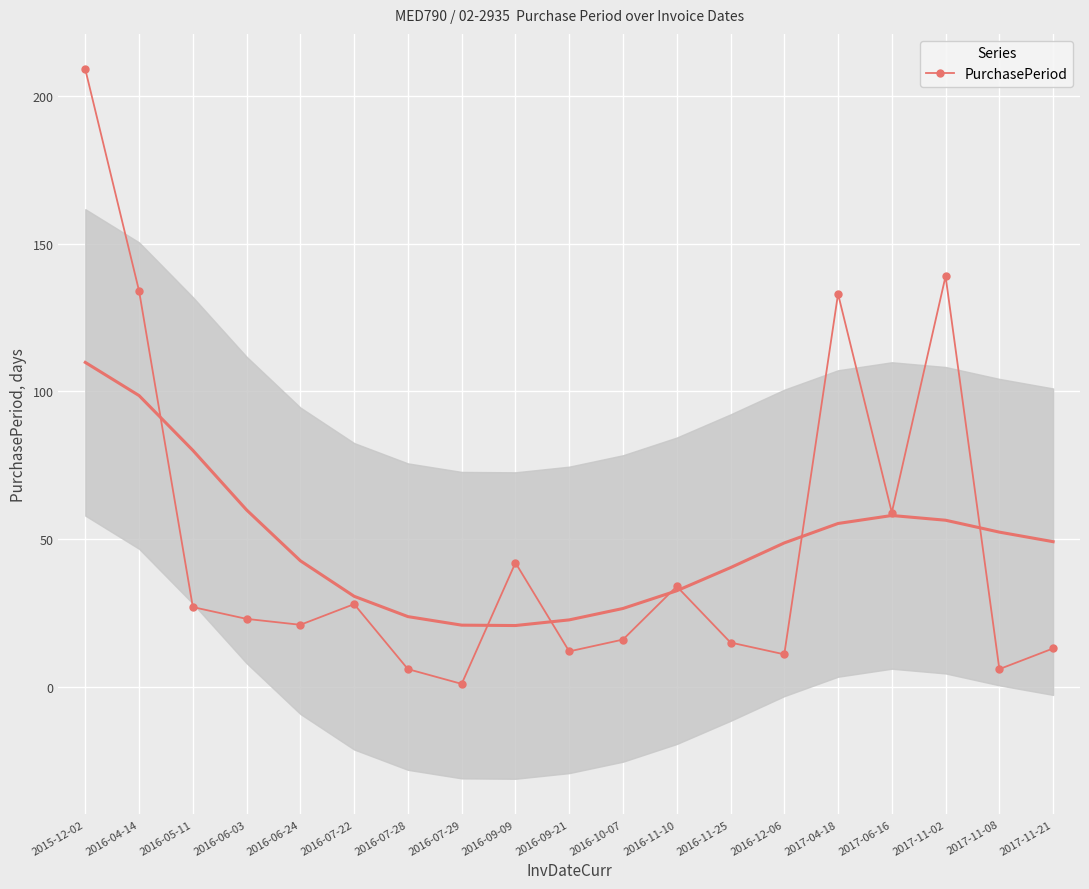

What is the approximate value at 2015-12-02, to the nearest 50?

200